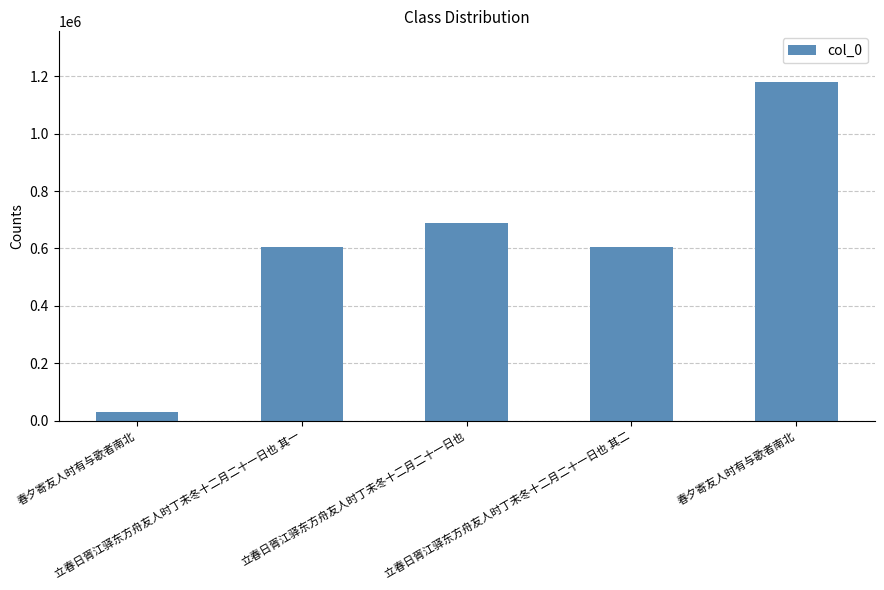

Rank the categories by value from lowest to highest.

春夕寄友人时有与歌者南北, 立春日胥江驿东方舟友人时丁未冬十二月二十一日也 其一, 立春日胥江驿东方舟友人时丁未冬十二月二十一日也 其二, 立春日胥江驿东方舟友人时丁未冬十二月二十一日也, 春夕寄友人时有与歌者南北